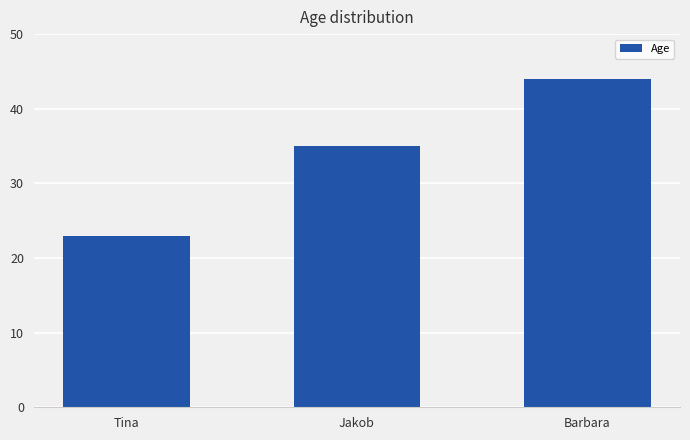

Count the values in the range 23 to 44.

3